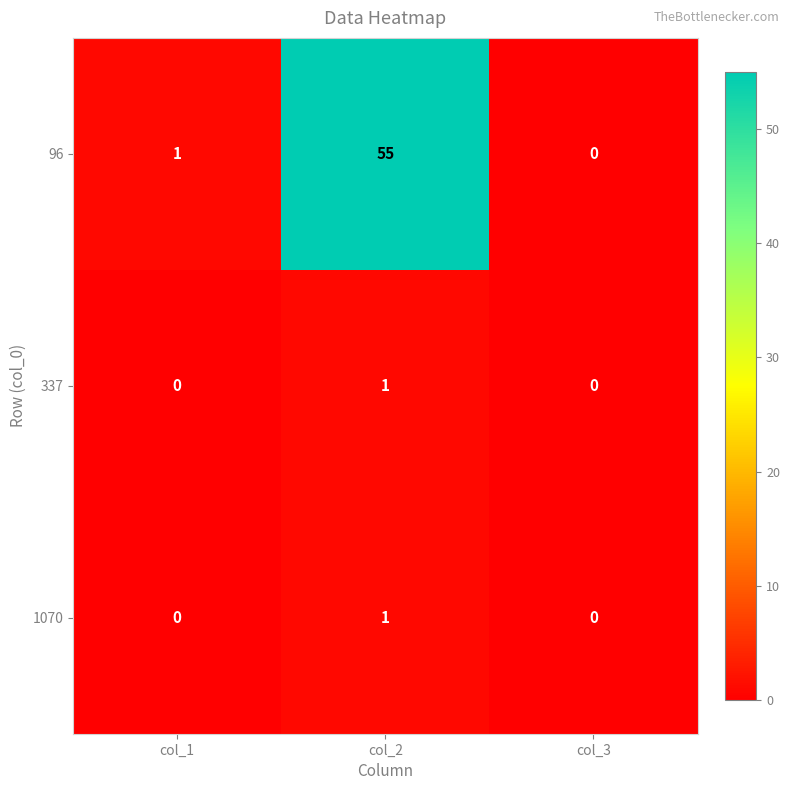

Is it true that 337 equals 1 at col_2?

True